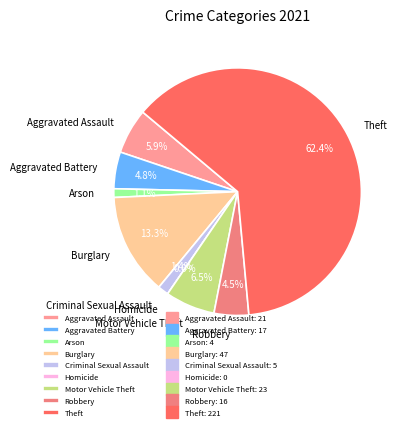

Rank the categories by value from lowest to highest.

Homicide, Arson, Criminal Sexual Assault, Robbery, Aggravated Battery, Aggravated Assault, Motor Vehicle Theft, Burglary, Theft